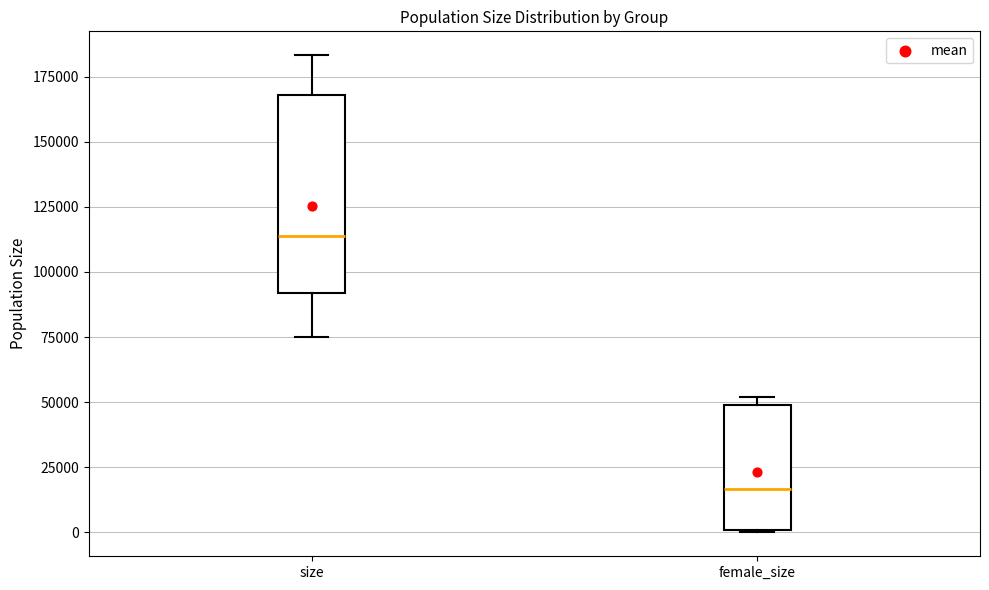

Where is the lower edge of the box for size on the y-axis? The values are not printed on the chart, so give them approximately, as read against the axis.

90000